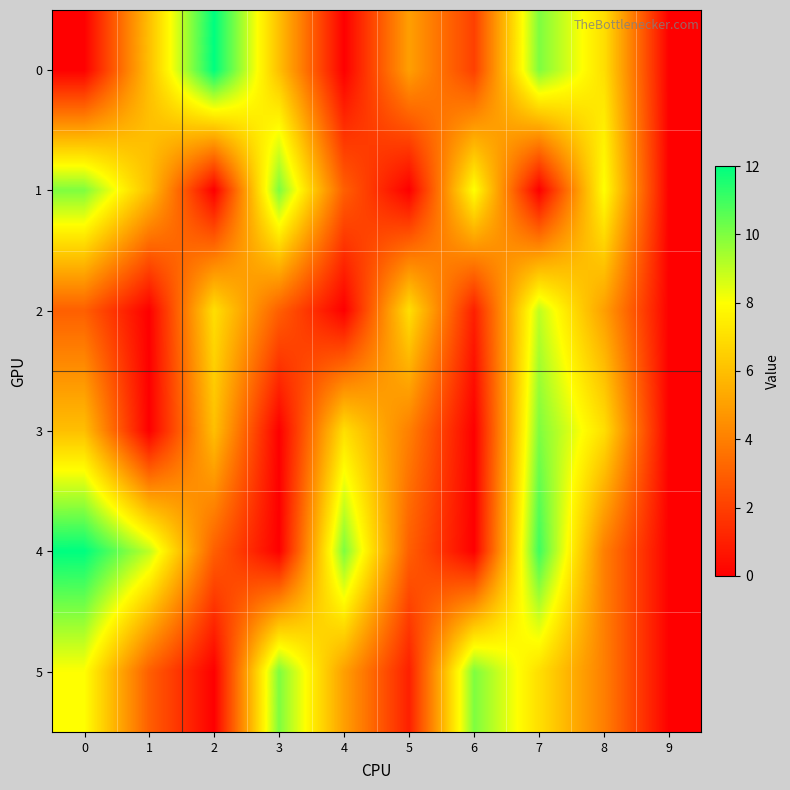

Reading left to right, transcribe all the data shown in this chart.

0: 0=0	1=6	2=12	3=6	4=0	5=5	6=2	7=10	8=7	9=0
1: 0=10	1=6	2=0	3=10	4=3	5=0	6=8	7=0	8=8	9=0
2: 0=3	1=0	2=7	3=3	4=0	5=7	6=1	7=9	8=5	9=0
3: 0=6	1=0	2=6	3=0	4=7	5=4	6=0	7=10	8=7	9=0
4: 0=12	1=9	2=3	3=0	4=10	5=3	6=0	7=11	8=4	9=0
5: 0=8	1=3	2=0	3=10	4=5	5=1	6=10	7=7	8=4	9=0